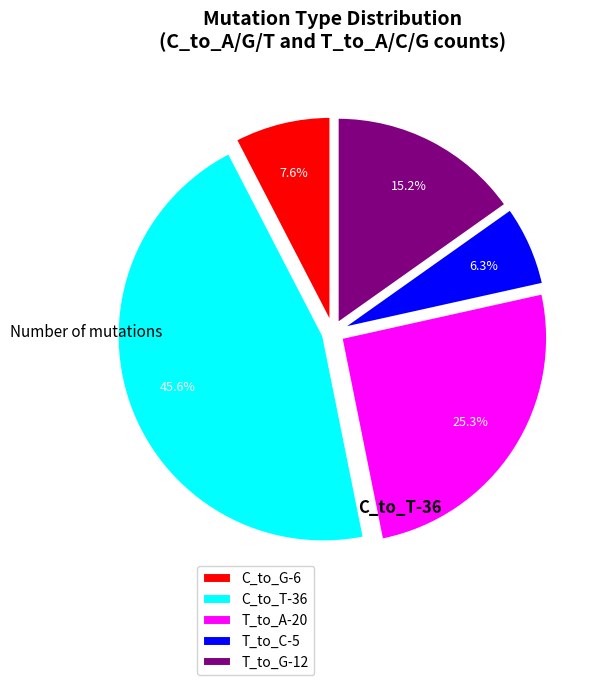

Does C_to_T-36 represent more than half of the total?

No